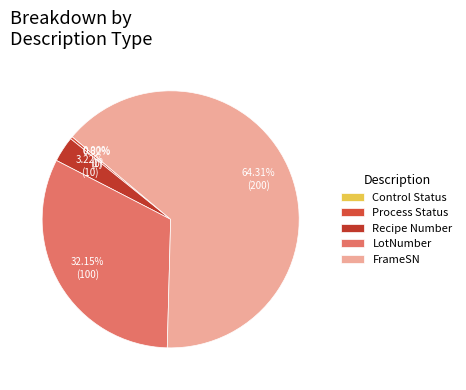

Which category has the biggest portion of the pie?

FrameSN